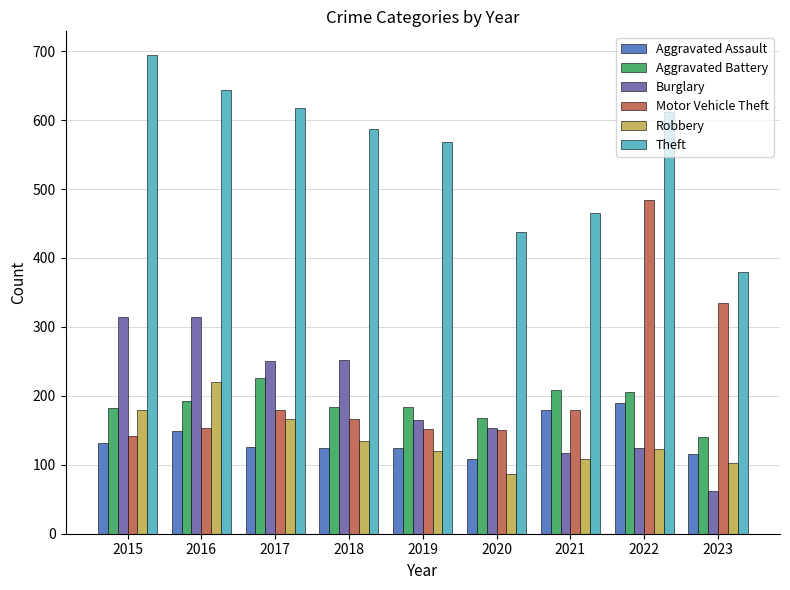

Which series has the largest total across all categories?

Theft